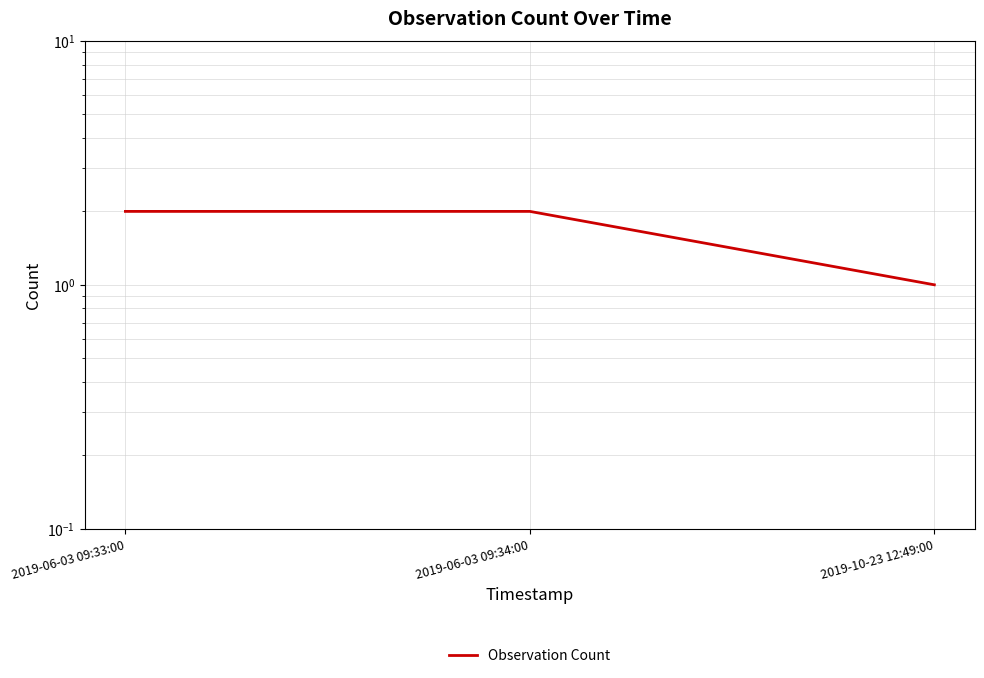

How many values are below 2?

1